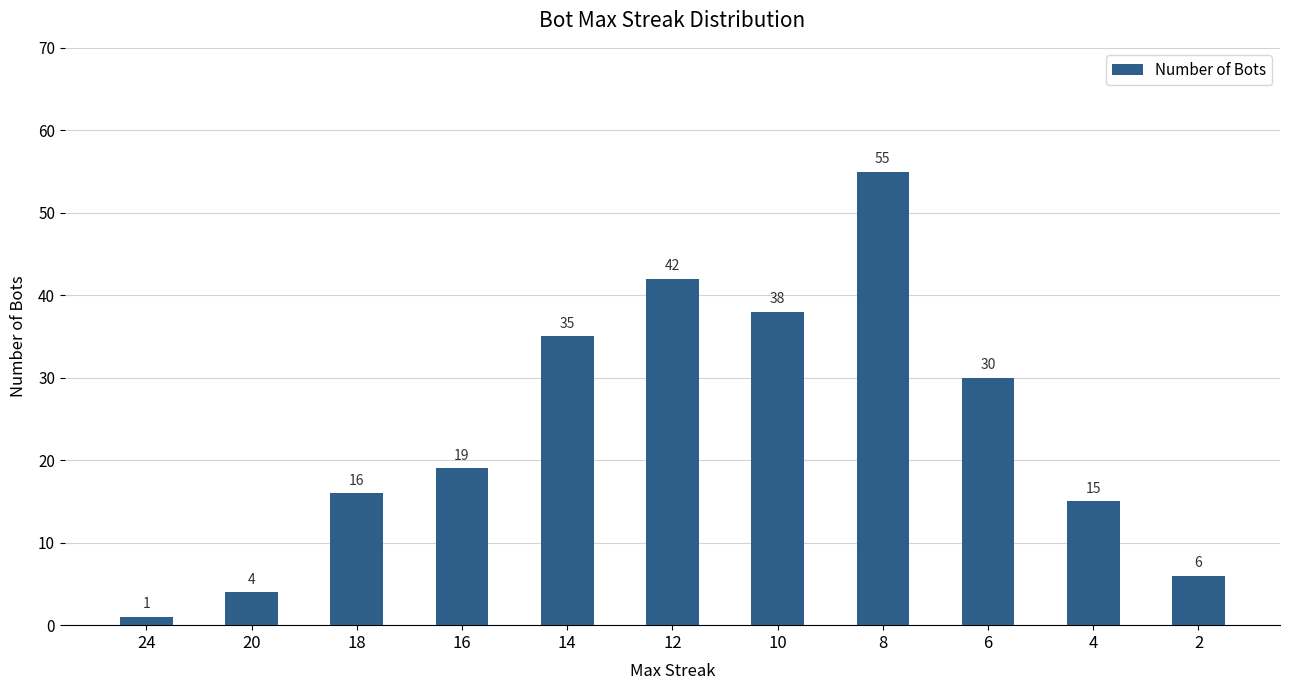

What is the average value?

24